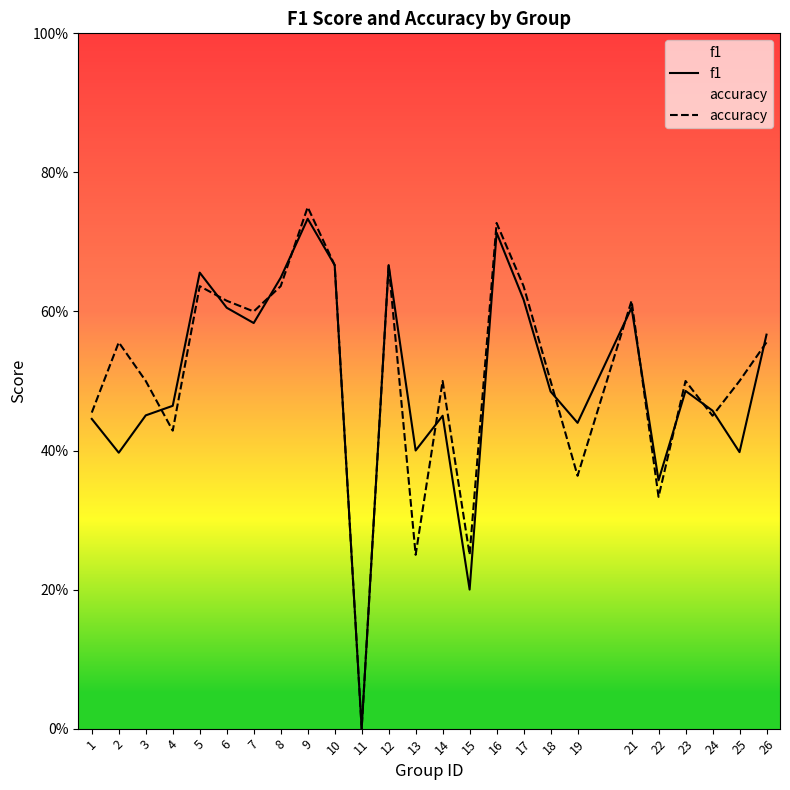

At which category does accuracy reach its first local peak?

2